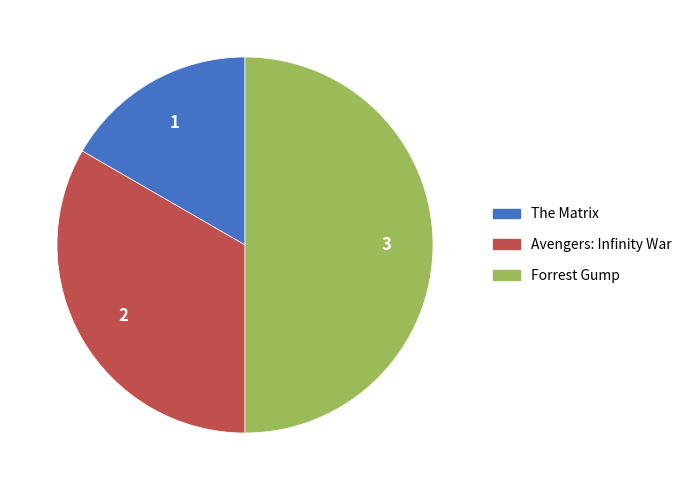

Count the number of slices in the pie.

3